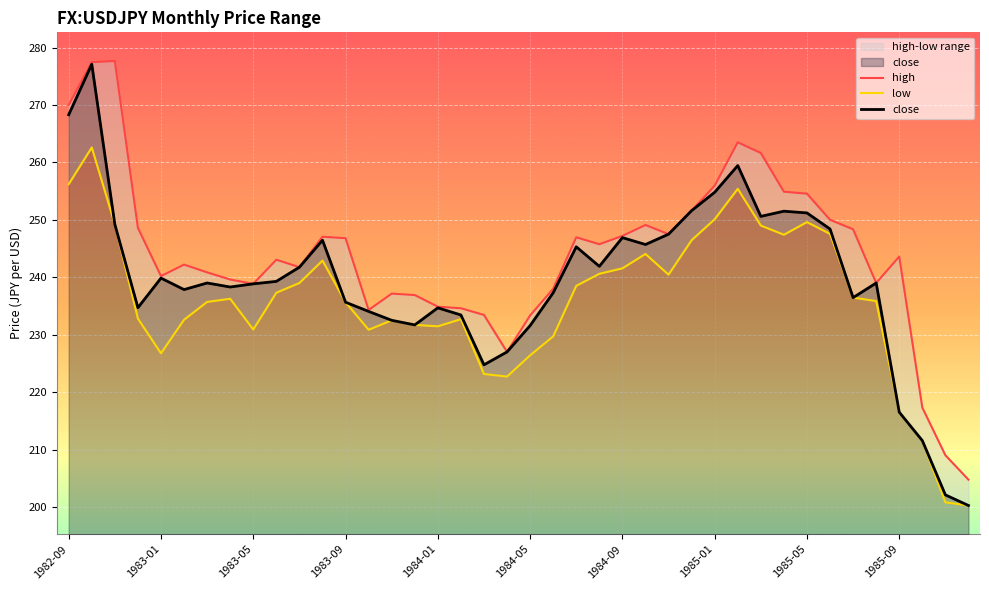

True or false: close has a value of 246.9 at 1984-09.

True